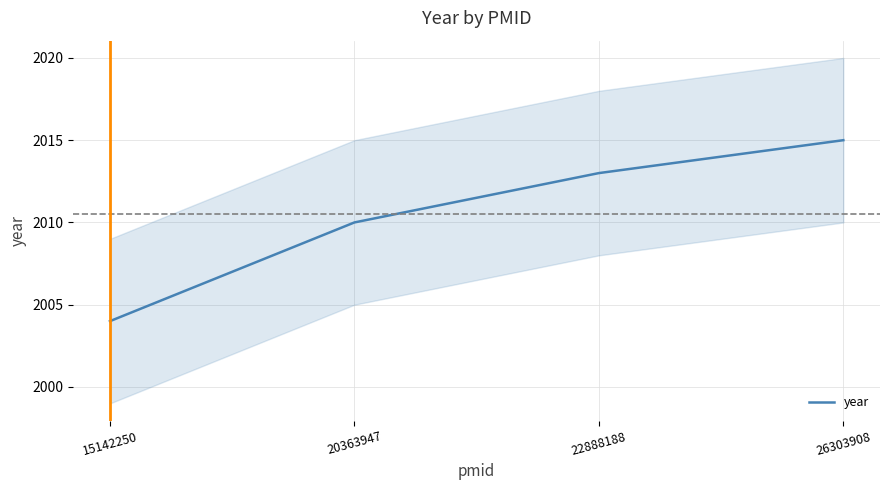

List the labels in order of value, largest first.

26303908, 22888188, 20363947, 15142250